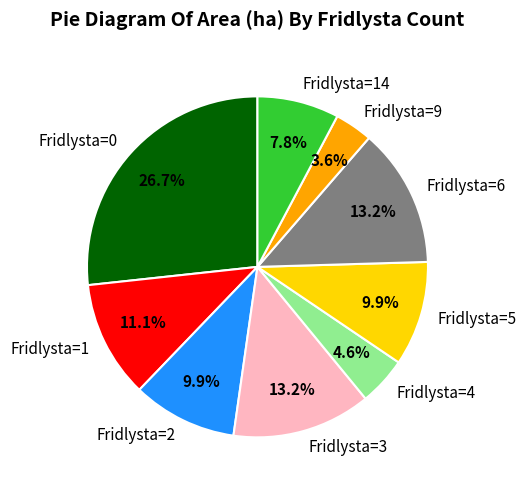

Approximately how many times larger is the value at Fridlysta=3 compared to Fridlysta=9?

3.7